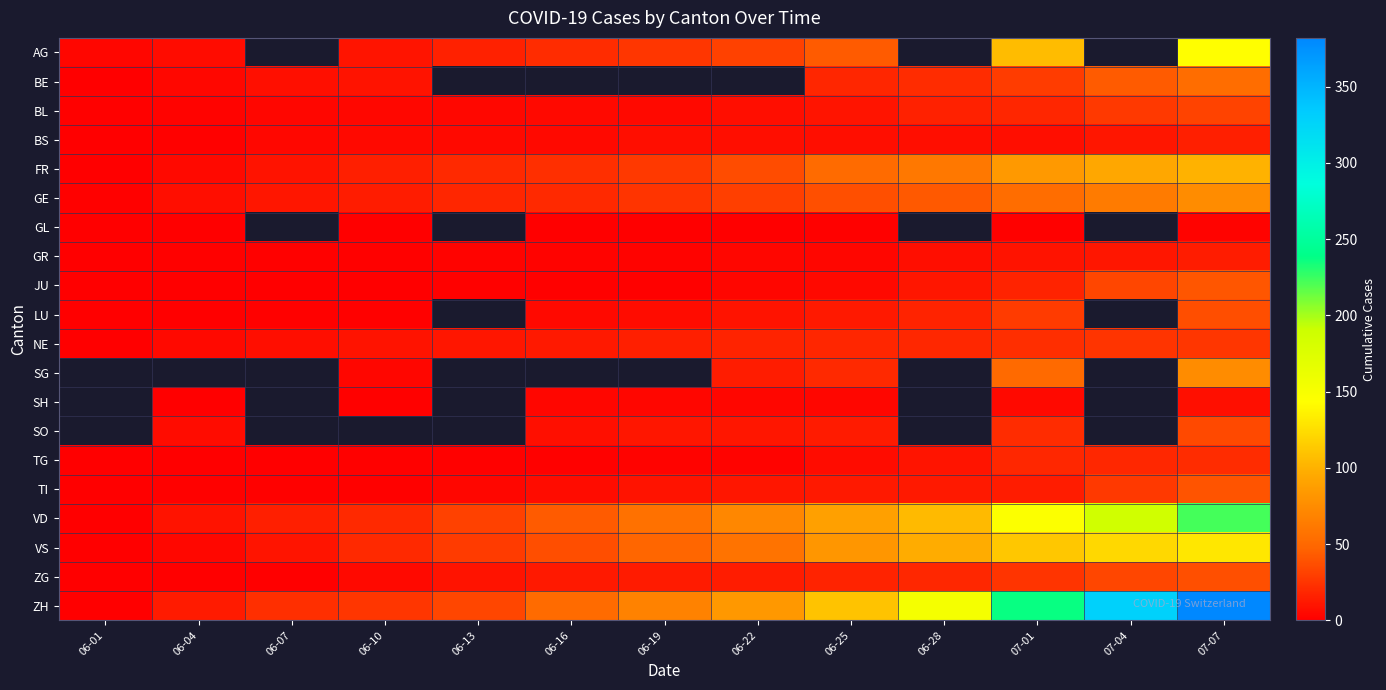

What is the difference between the highest and lowest values at 06-22?

83.0